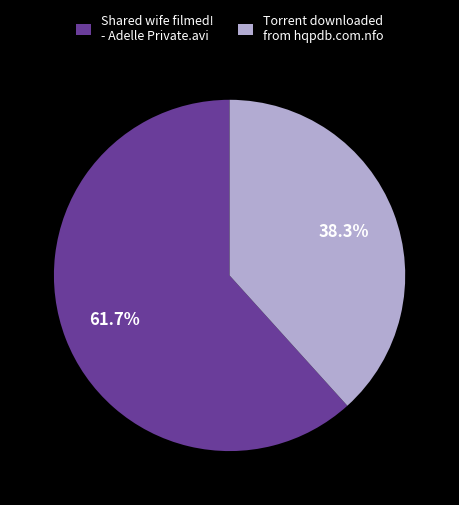

What percentage is NOT represented by Torrent downloaded from hqpdb.com.nfo?

61.7%